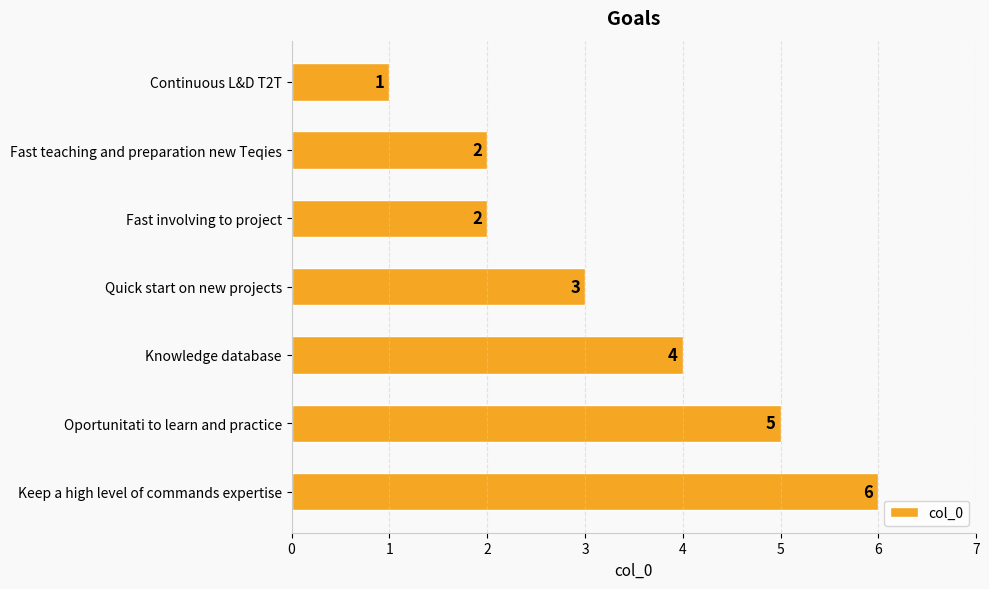

What is the value of the 4th bar from the top?

3